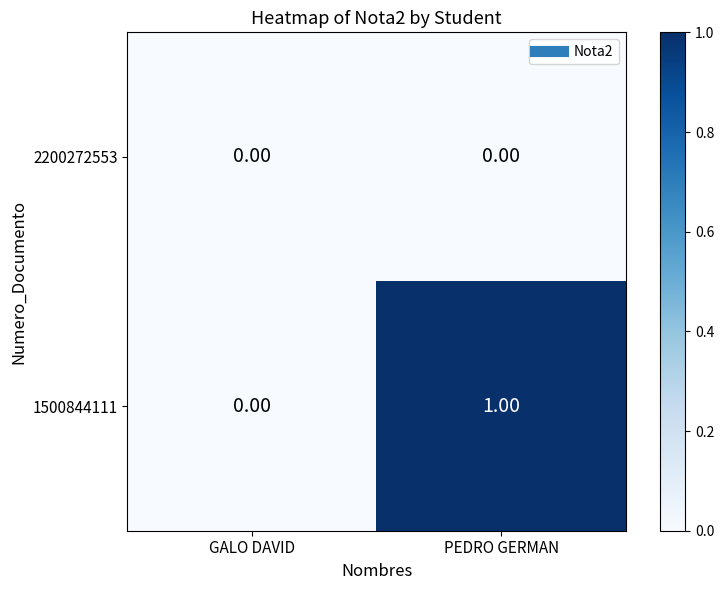

At which category is the sum across all series the highest?

PEDRO GERMAN